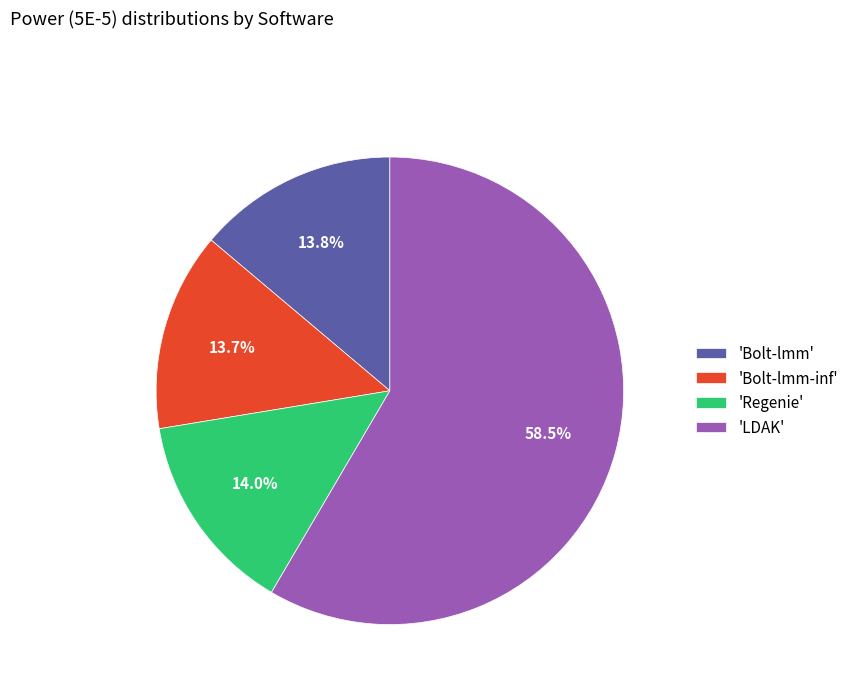

What is the largest slice in the pie chart?

'LDAK'